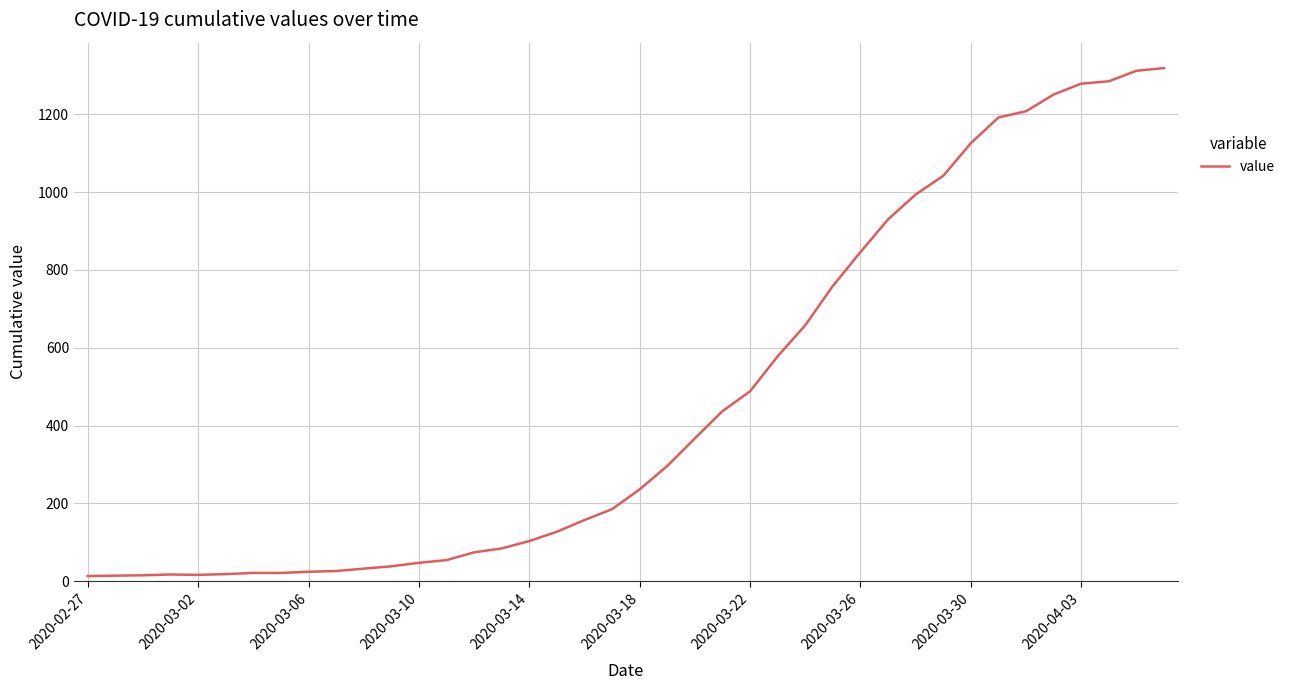

What is the difference between the maximum and minimum values?

1306